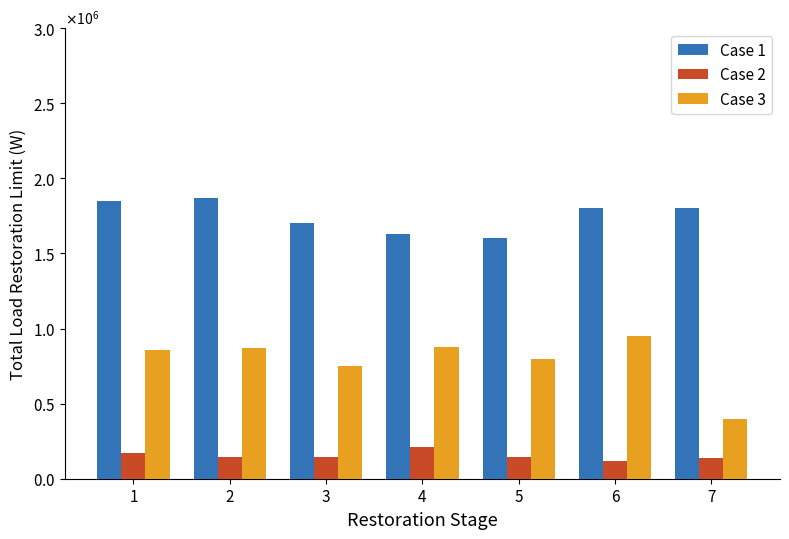

What is the average value of the Case 1 series?

1749319.7